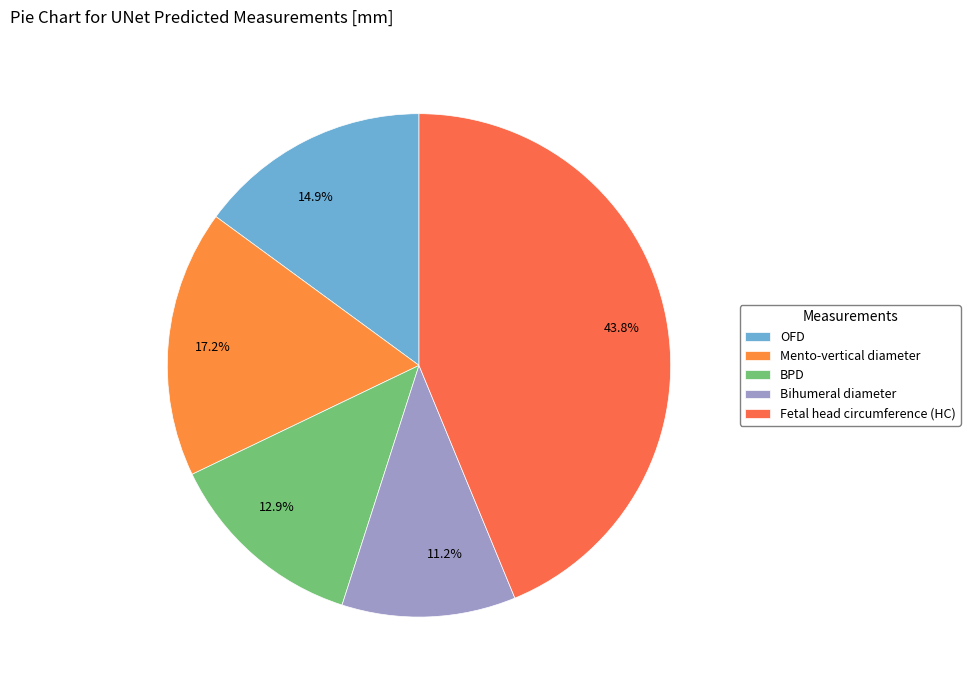

Rank the categories by value from highest to lowest.

Fetal head circumference (HC), Mento-vertical diameter, OFD, BPD, Bihumeral diameter